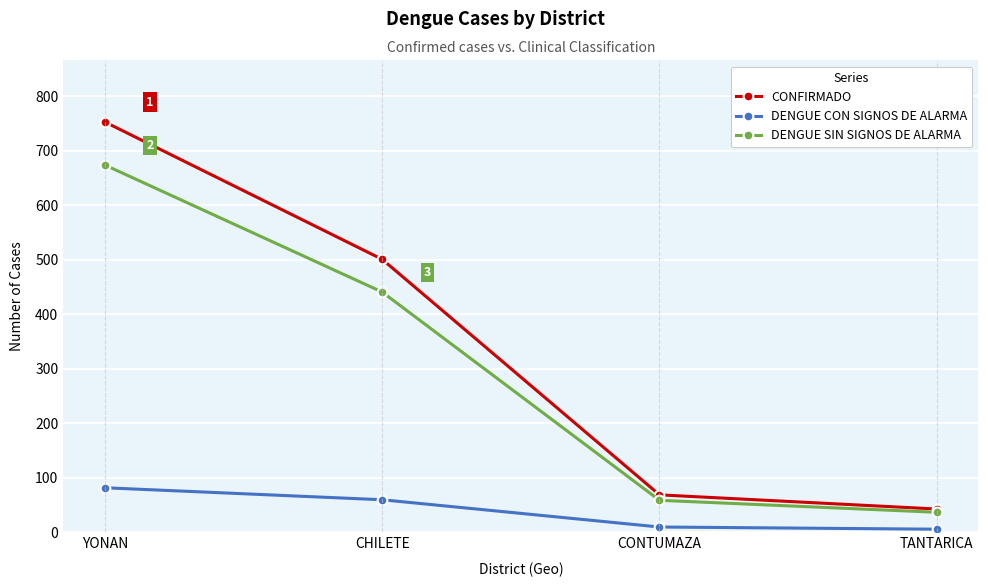

True or false: CONFIRMADO and DENGUE CON SIGNOS DE ALARMA intersect in this chart.

False